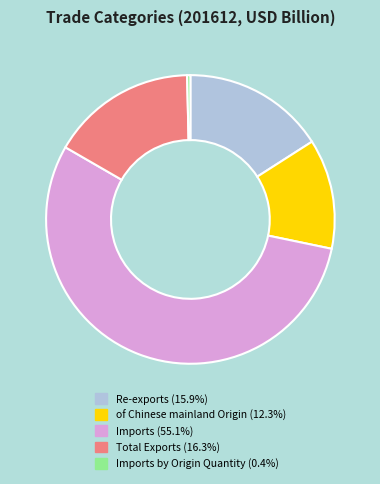

Does any single category account for the majority?

Yes